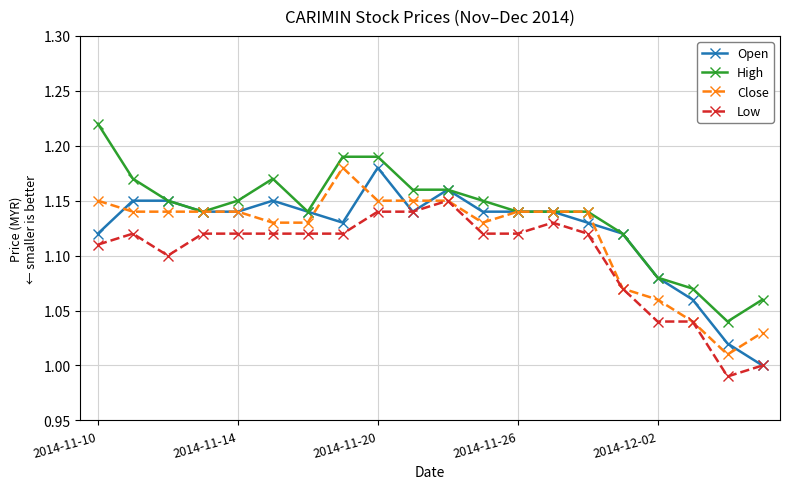

Which series has the largest total across all categories?

High